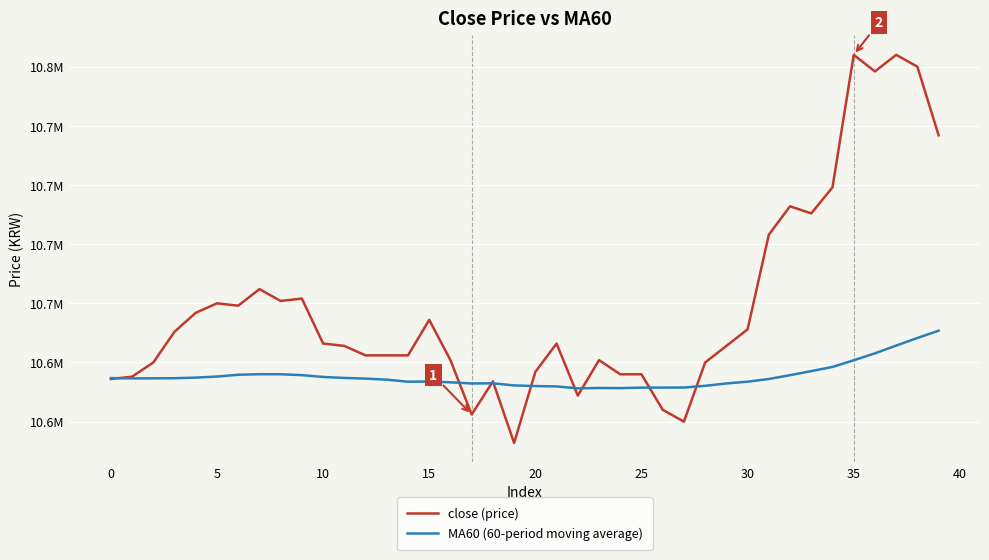

After their last crossing, which series has the higher values: MA60 (60-period moving average) or close (price)?

close (price)